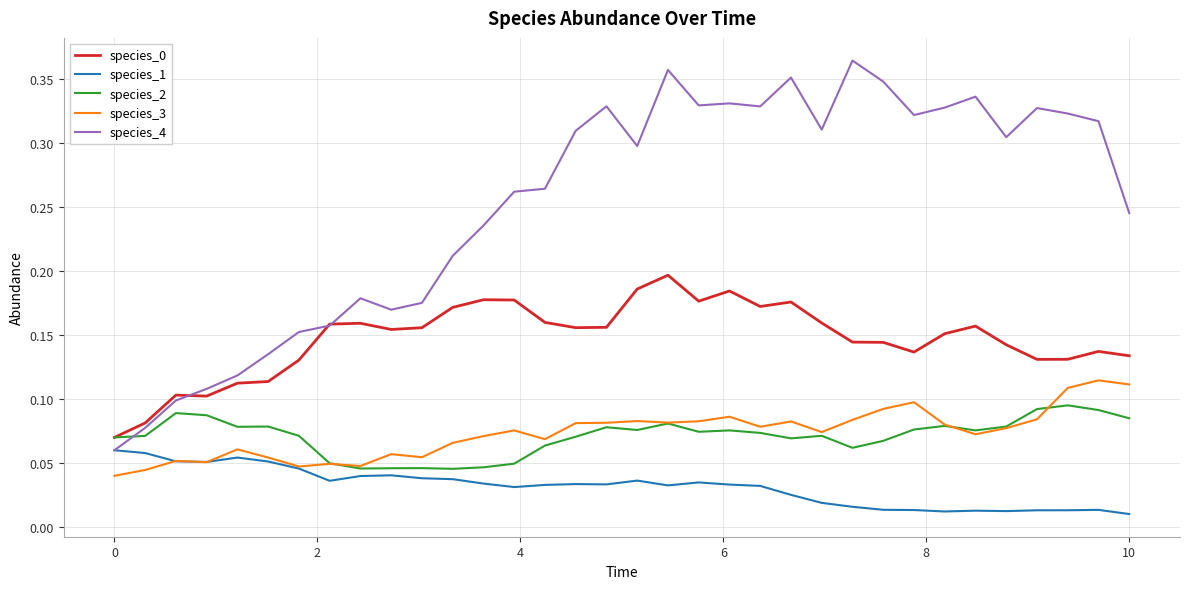

True or false: species_0 and species_3 cross at least once.

False